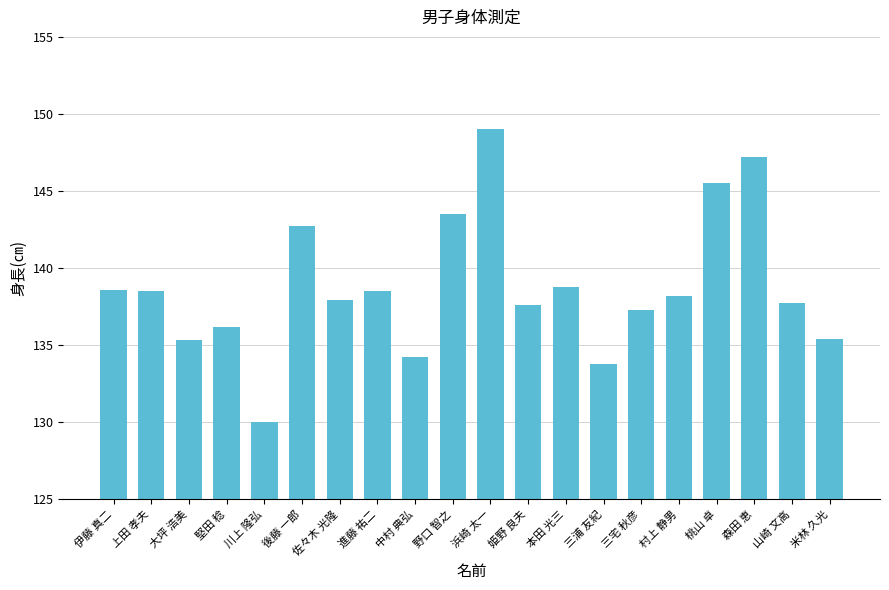

What is the sum of the values at 浜崎 太一 and 川上 隆弘?

279.0